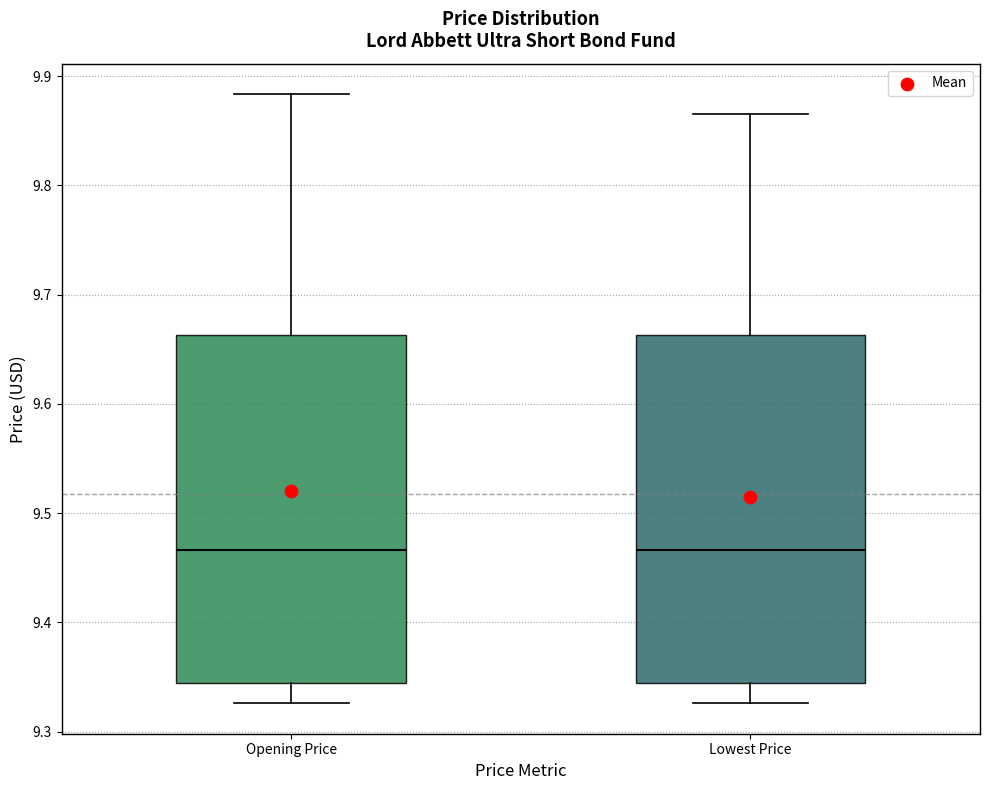

Reading left to right, read every box against the y-axis: the position of its median line, the range the box covers, and the ends of its whiskers. The values are not printed on the chart, so give them approximately, as read against the axis.

Opening Price: median 9.47, box 9.34 to 9.66, whiskers 9.33 to 9.88
Lowest Price: median 9.47, box 9.34 to 9.66, whiskers 9.33 to 9.87